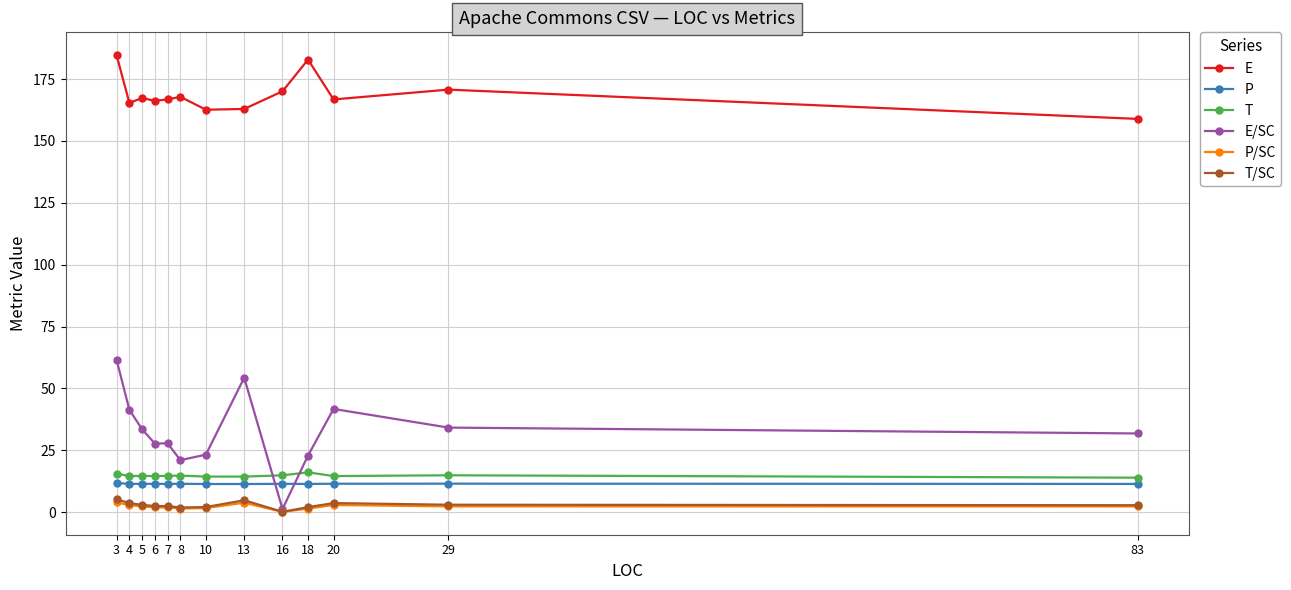

In P/SC, how many points are lower than both neighbors (excluding endpoints)?

2